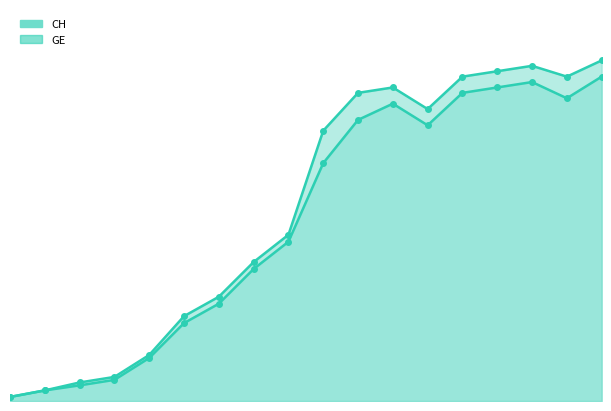

What is the difference between the maximum and minimum values in the GE series?

29625